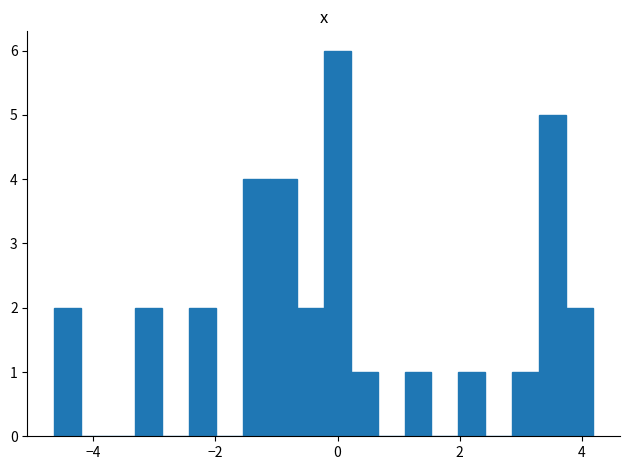

Around what value on the x-axis is the tallest bar? Give the approximate position of its centre, as read against the axis.

0.0